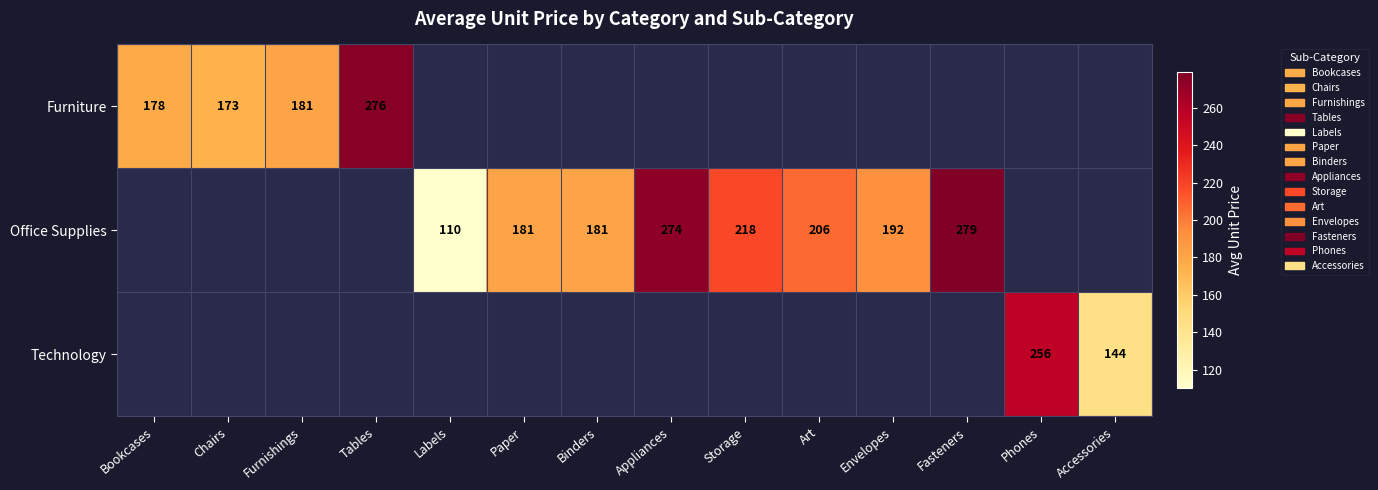

Which label corresponds to the largest value in the chart?

Fasteners